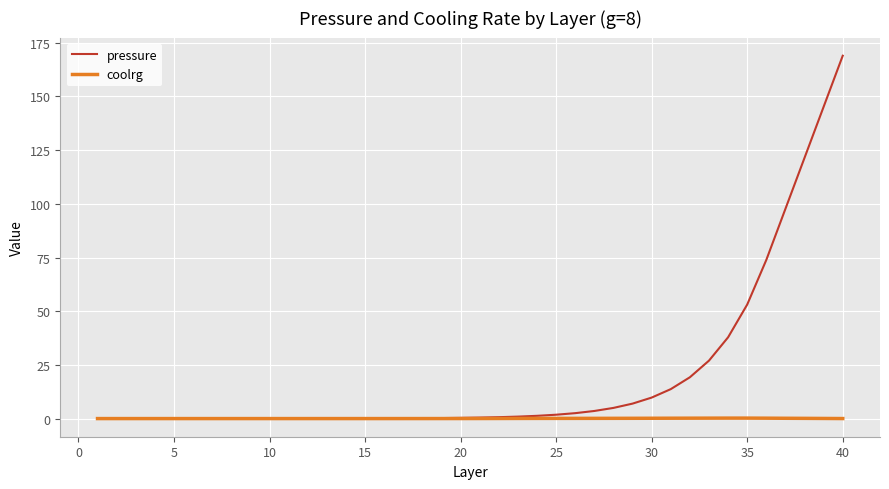

Which series has the largest total across all categories?

pressure